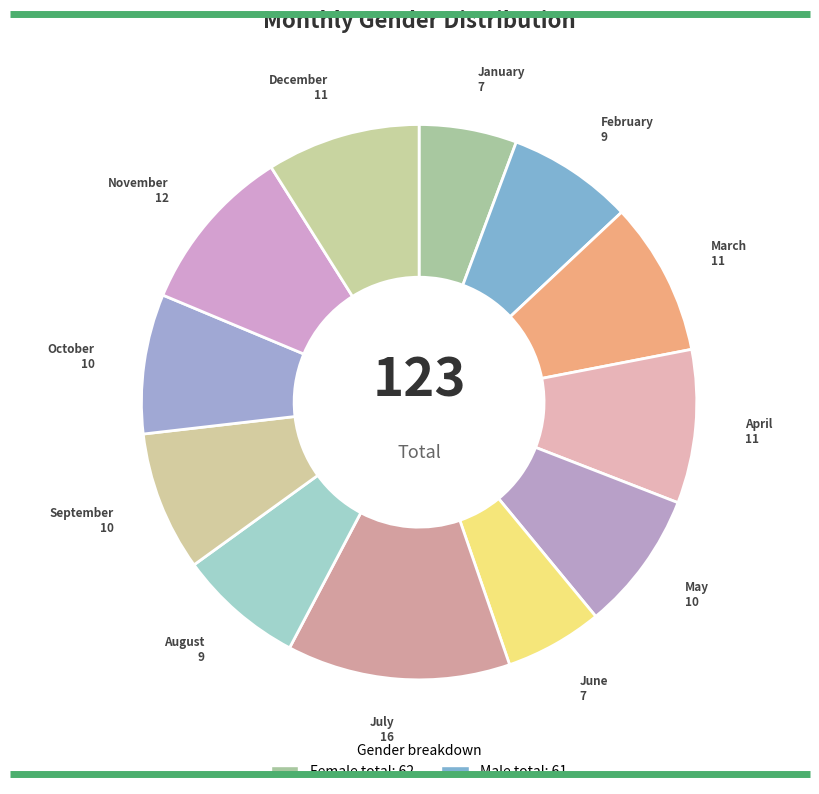

Is there any slice that represents more than half of the pie?

No